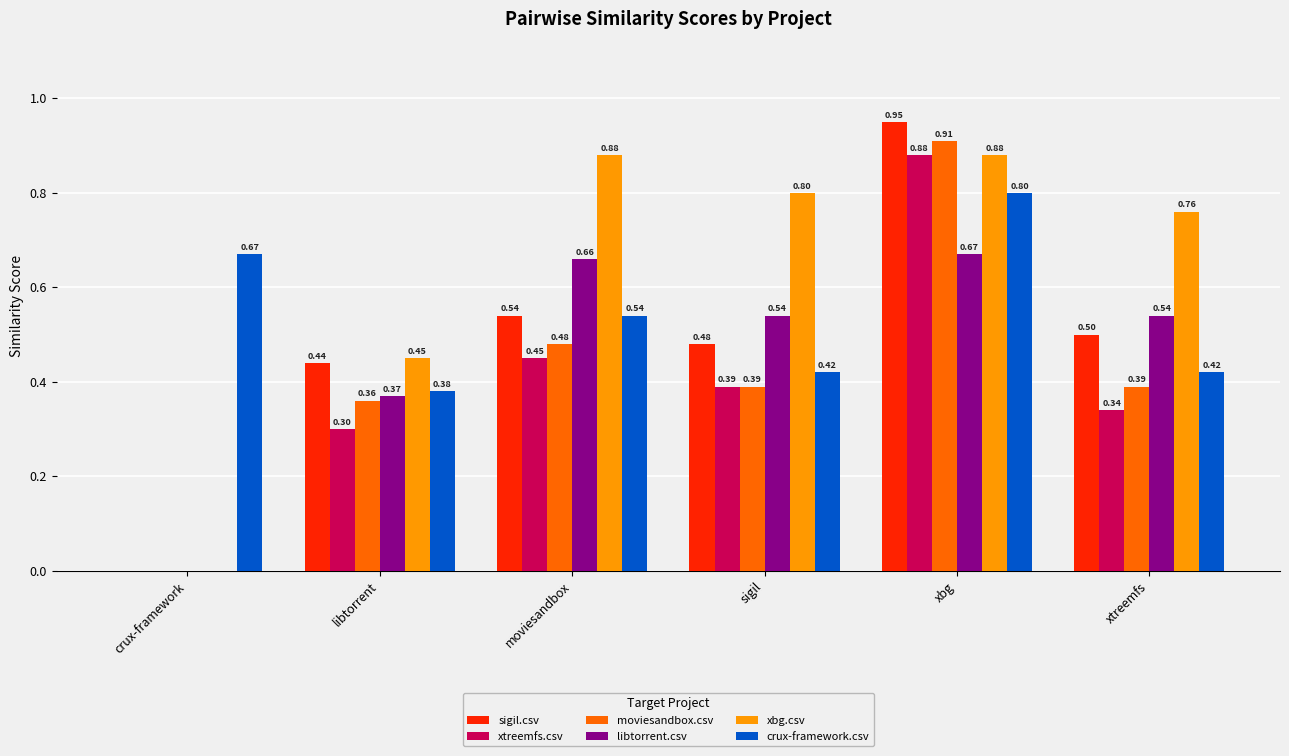

At which category is the sum across all series the highest?

xbg